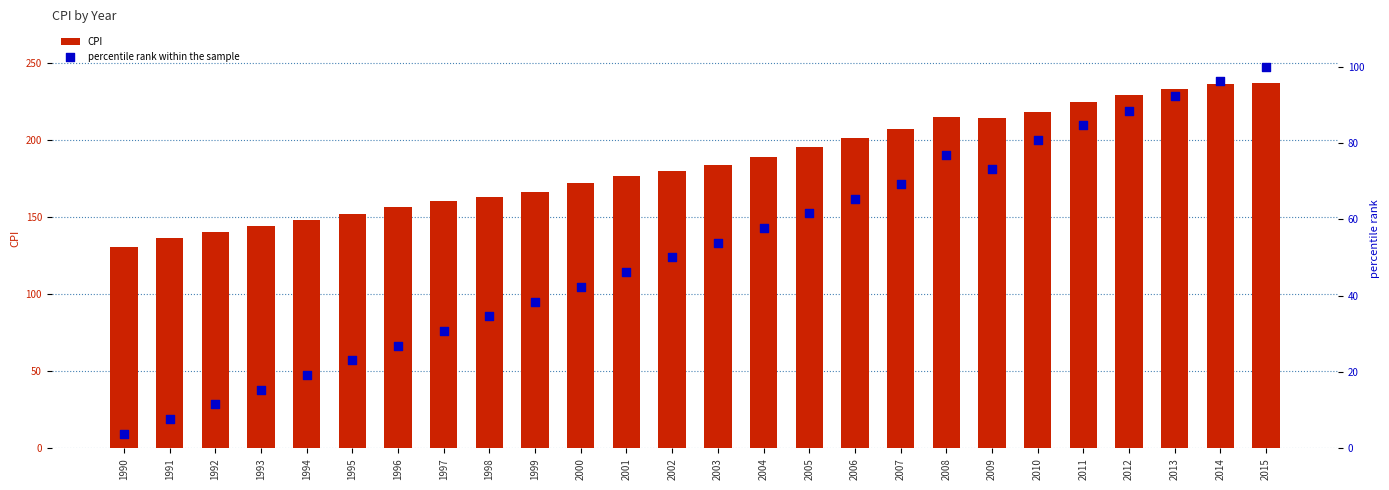

What is the total value across all series at 2012?

318.1